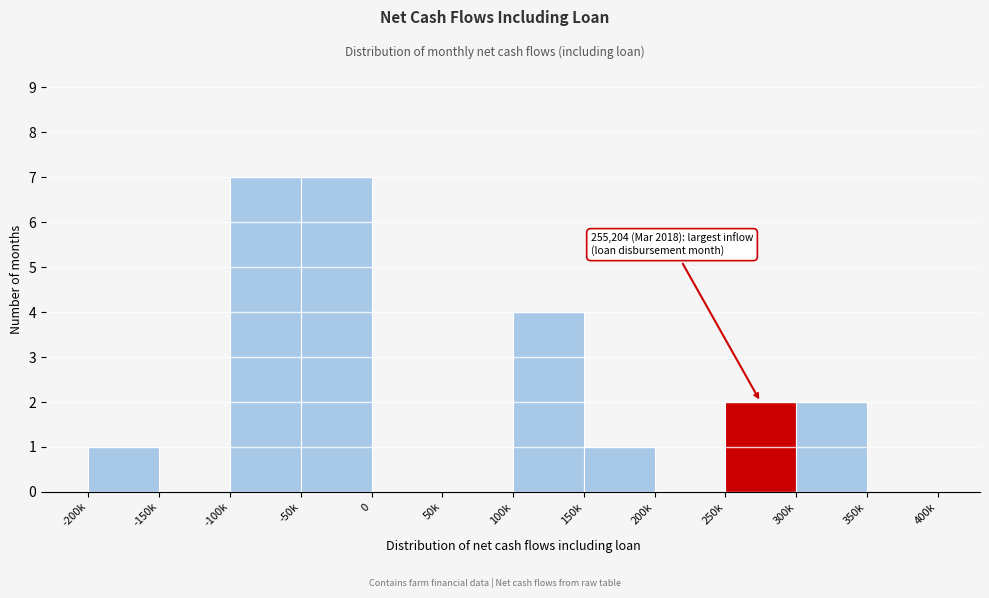

Reading left to right, list all the values displayed in this chart.

-200k=1	-150k=0	-100k=7	-50k=7	0=0	50k=0	100k=4	150k=1	200k=0	250k=2	300k=2	350k=0